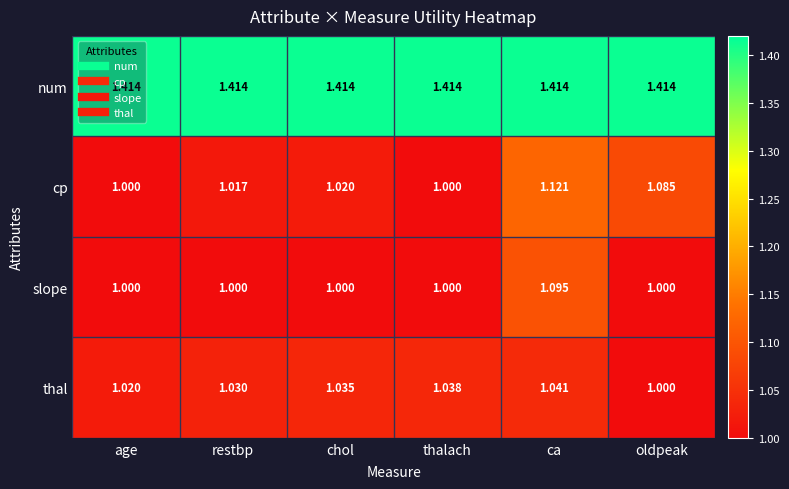

What is the spread (max minus min) of values at oldpeak?

0.4